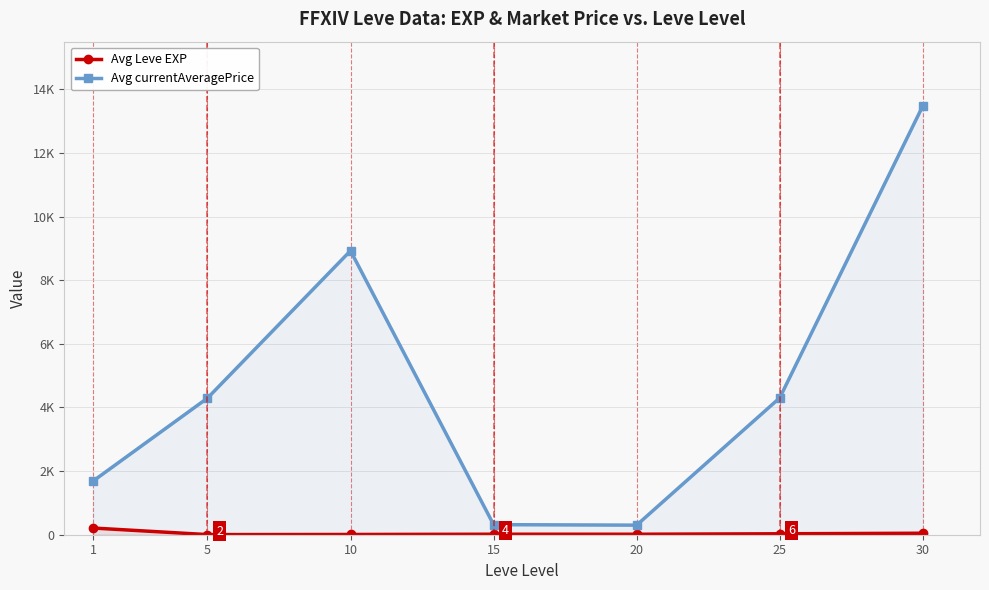

At which label does Avg currentAveragePrice first exceed 4293?

10